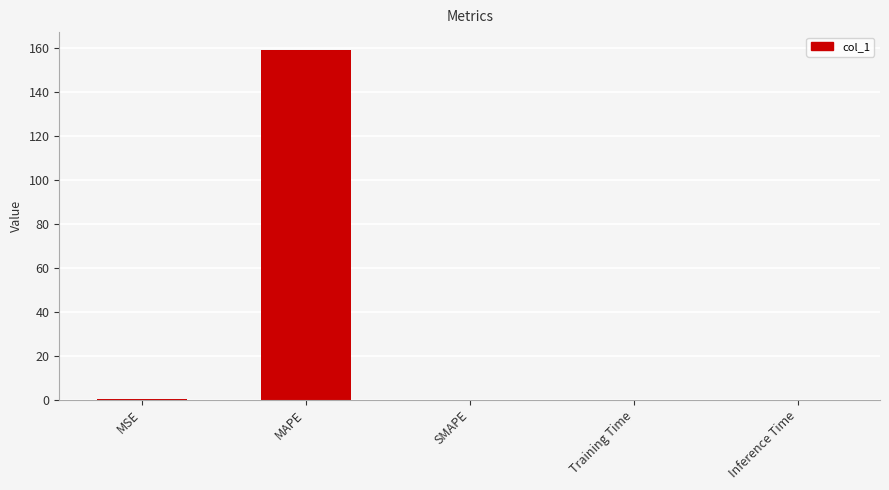

What is the sum of all values?

159.5